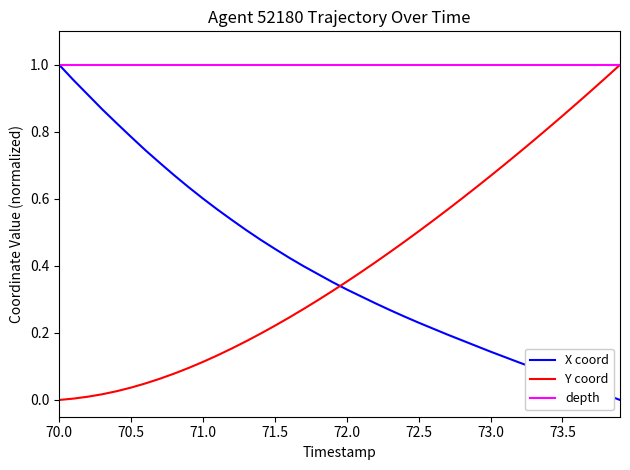

Which series has the largest total across all categories?

depth